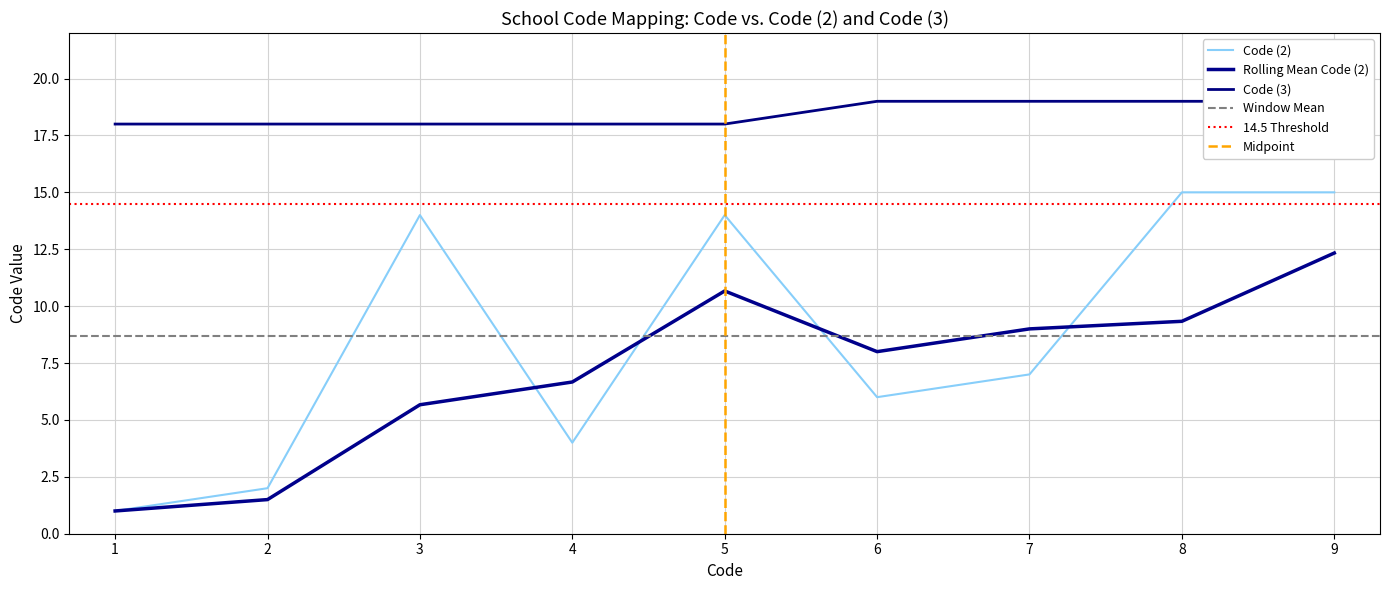

What is the minimum value for Code (3)?

18